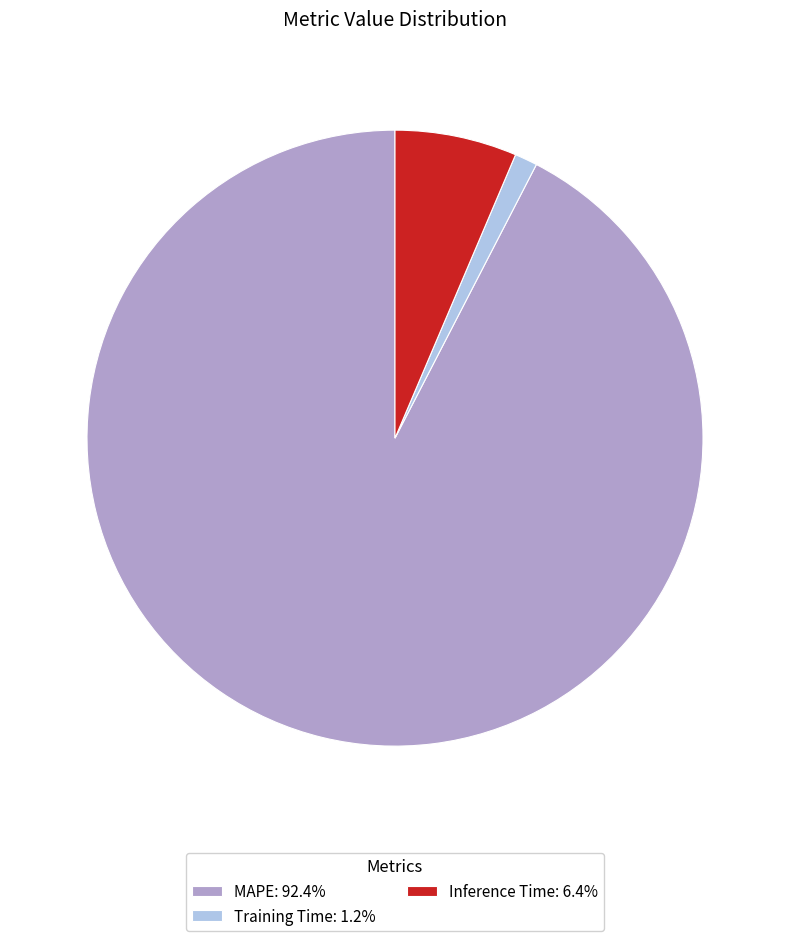

Is MAPE: 92.4% the majority of the pie?

Yes